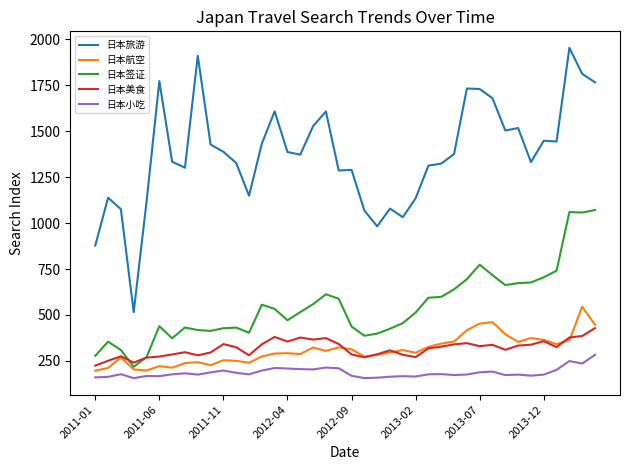

Which series has the largest total across all categories?

日本旅游